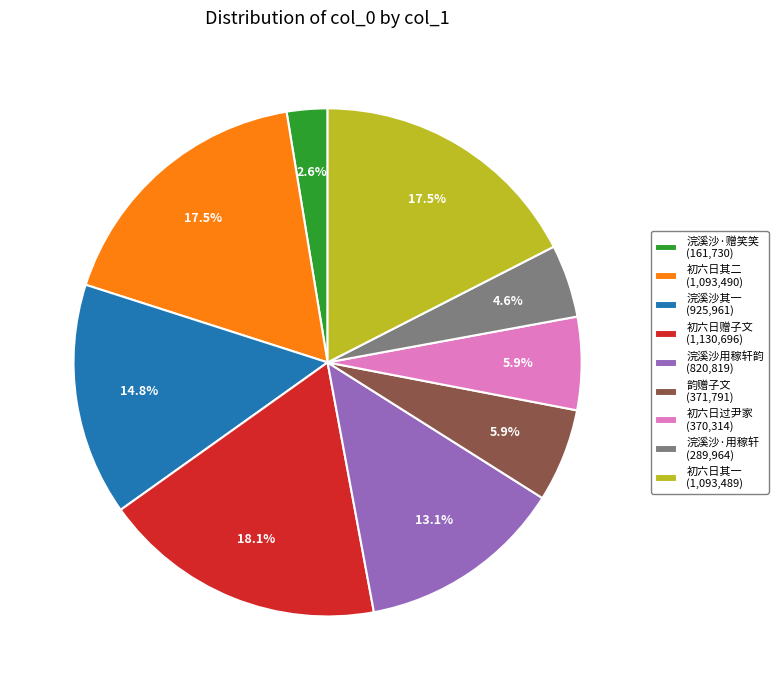

Count the number of slices in the pie.

9